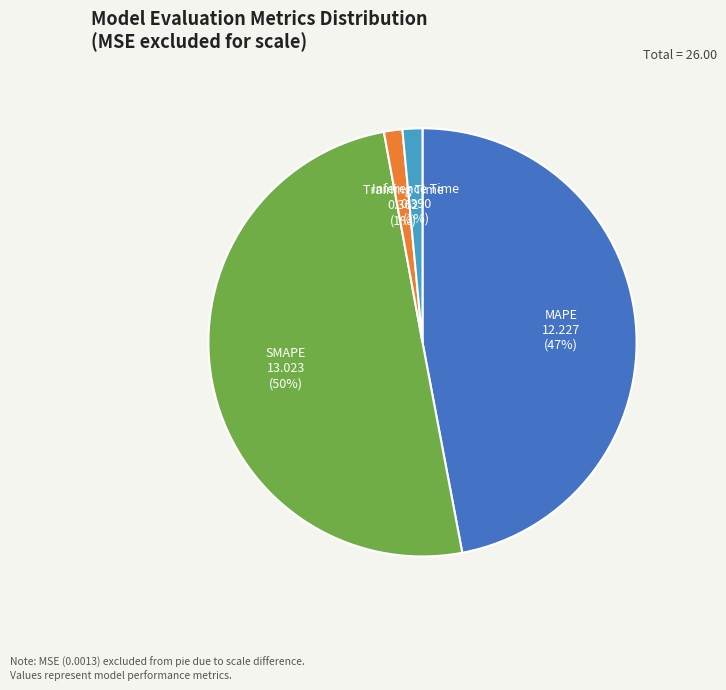

To the nearest percent, what percentage of the pie is MAPE?

47%